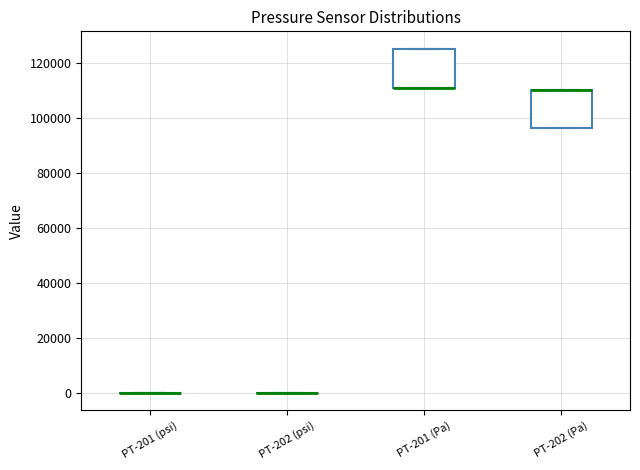

Reading left to right, transcribe this box plot: for each box, give where its median line is, the range the box spans, and where its two whiskers end, as read against the y-axis. The values are not printed on the chart, so give them approximately, as read against the axis.

PT-201 (psi): box collapsed to a line at 0, whiskers 0 to 0
PT-202 (psi): box collapsed to a line at 0, whiskers 0 to 0
PT-201 (Pa): median 112000 (drawn on the box's lower edge), box 112000 to 126000, whiskers 112000 to 126000
PT-202 (Pa): median 110000 (drawn on the box's upper edge), box 96000 to 110000, whiskers 96000 to 110000